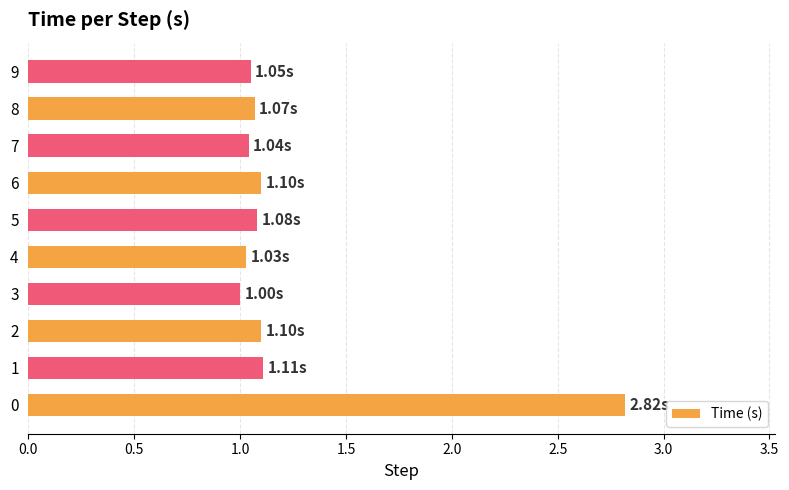

What is the sum of all values?

12.4